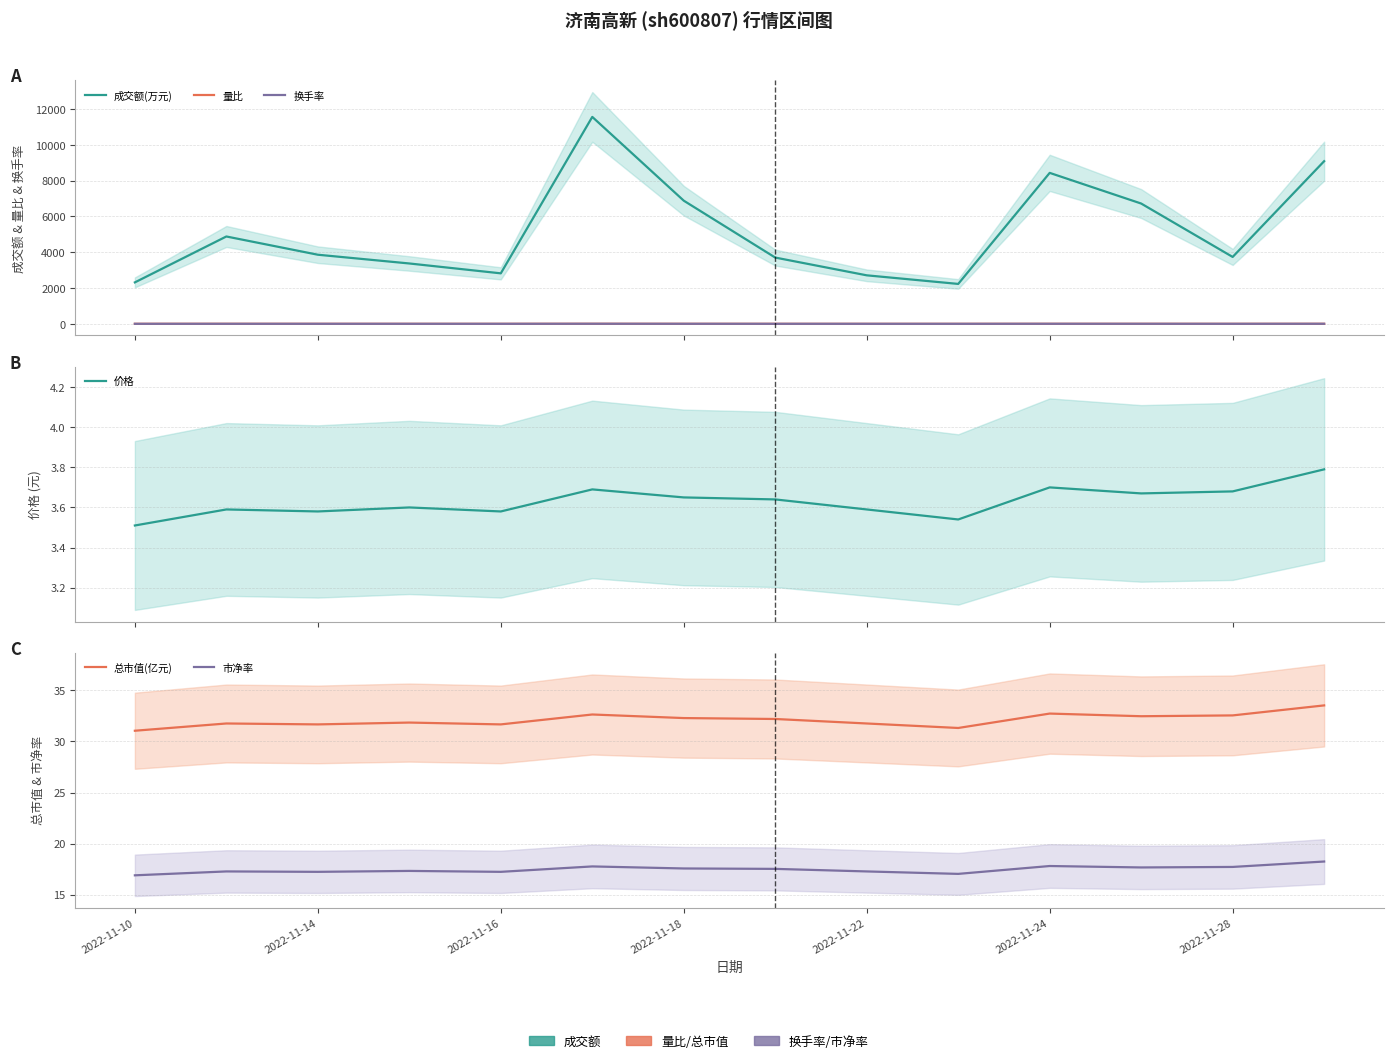

At which category does the chart reach its minimum across all series?

9